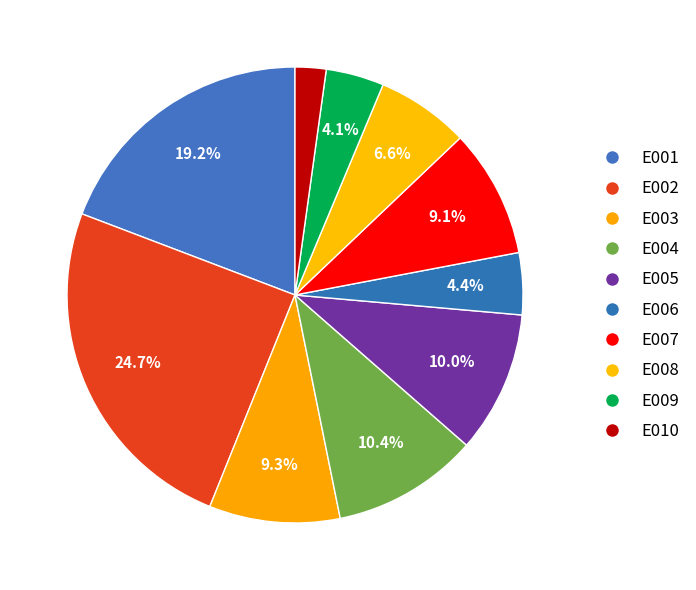

Count the number of slices in the pie.

10